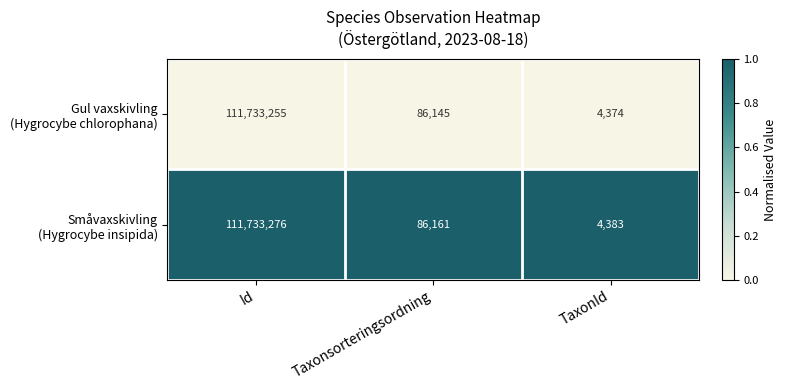

What is the smallest value displayed?

4374